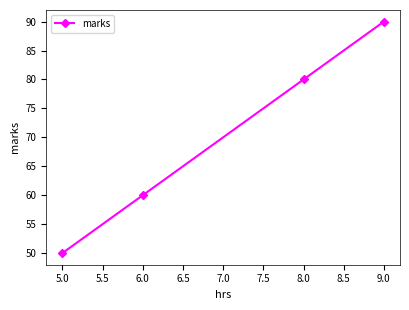

What is the label of the 2nd point from the right?

8.0